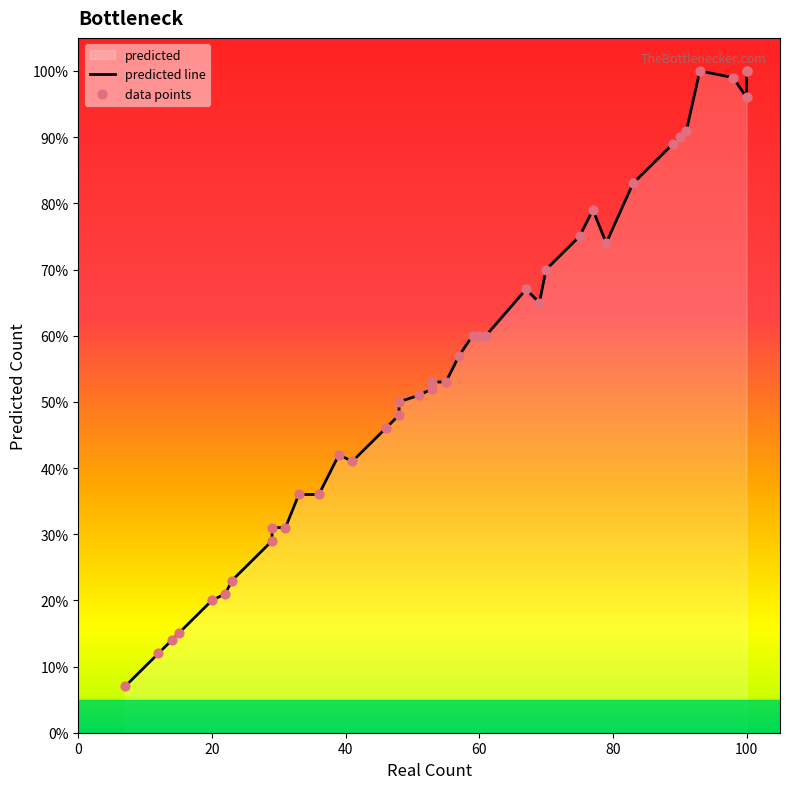

Which series has the largest total across all categories?

predicted